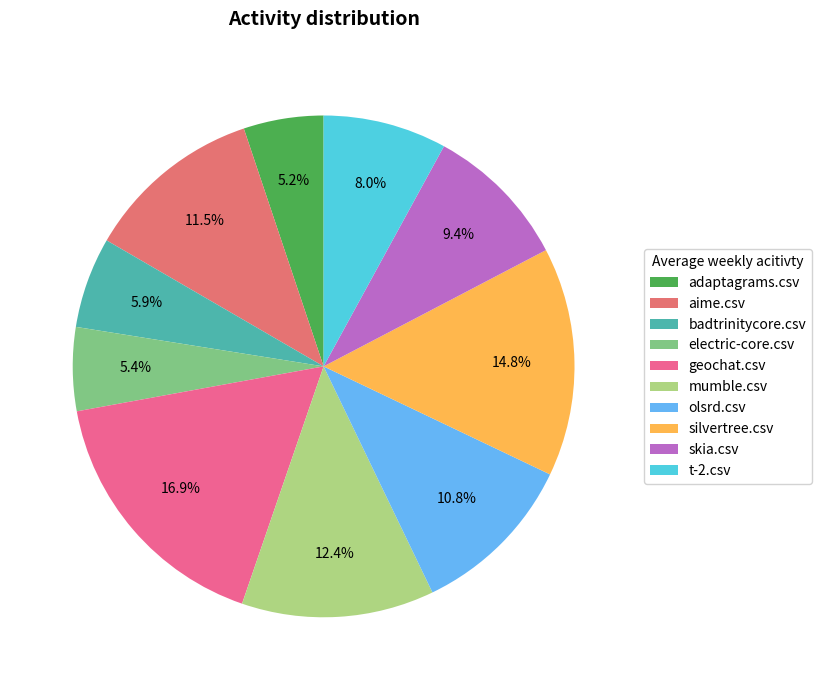

To the nearest percent, what is the difference between the geochat.csv and electric-core.csv slice percentages?

11%